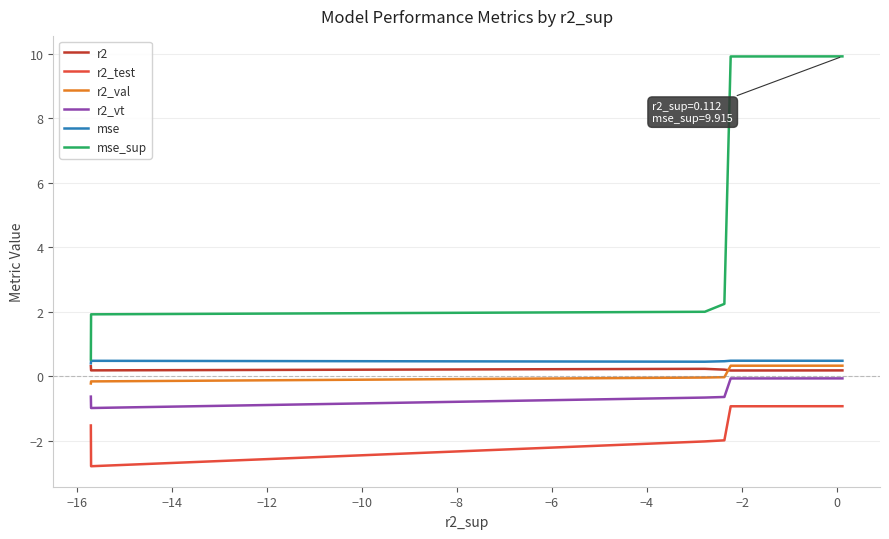

At how many categories does at least one series exceed 8?

2